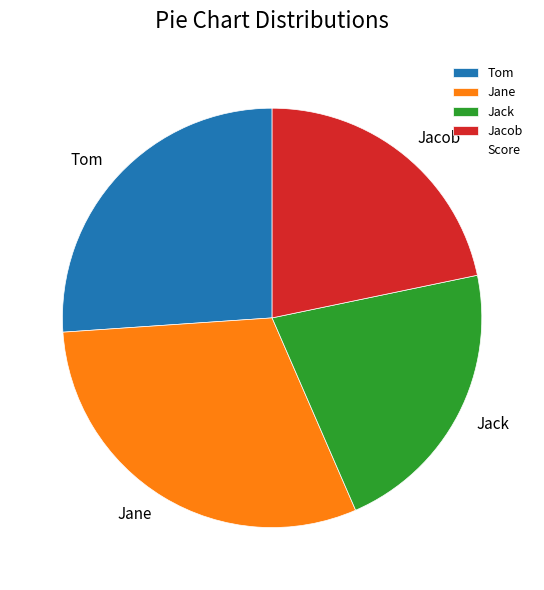

Is Jane the majority of the pie?

No